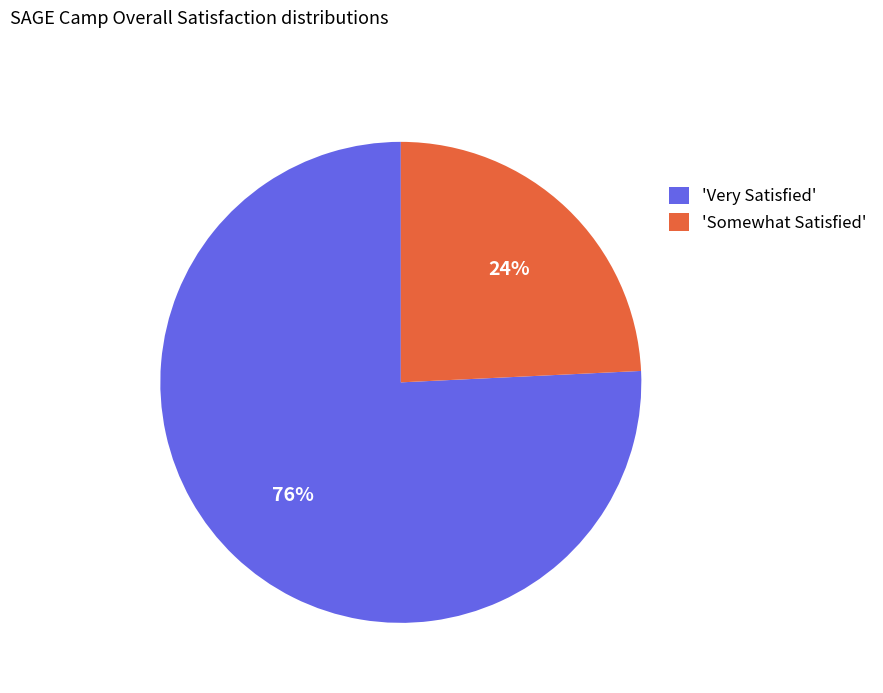

How many segments does this pie chart have?

2